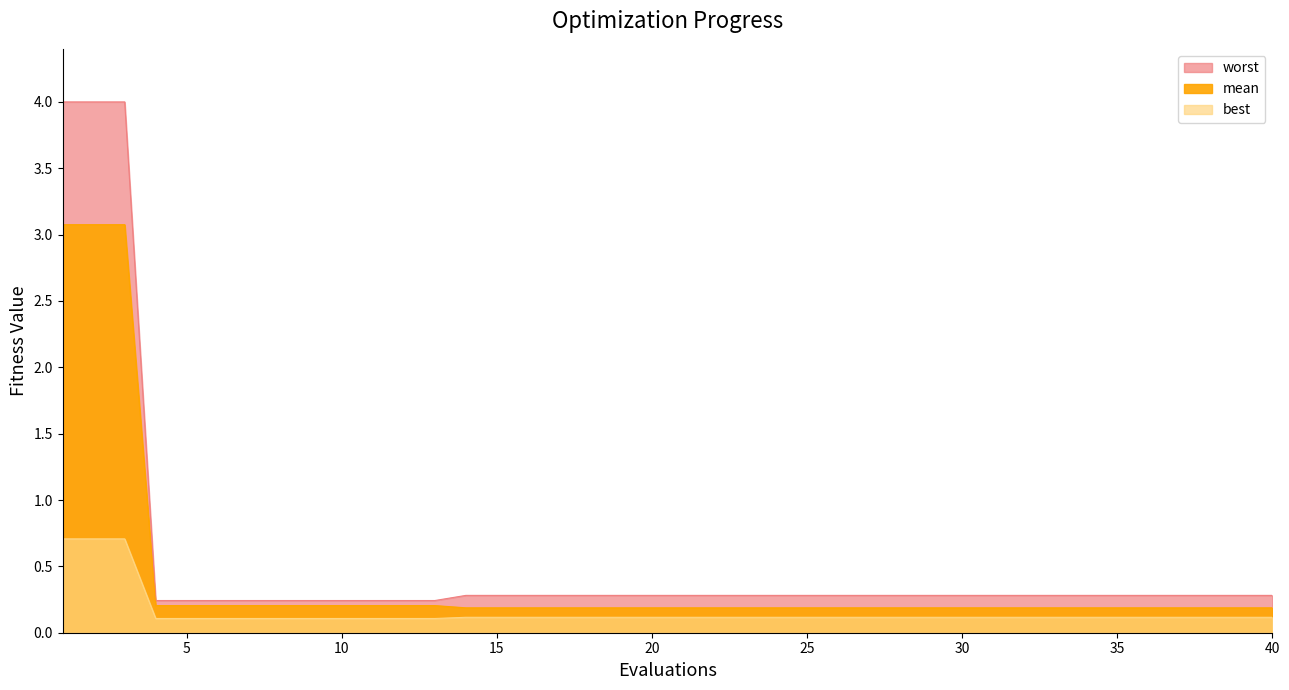

Which label corresponds to the smallest value in the chart?

4